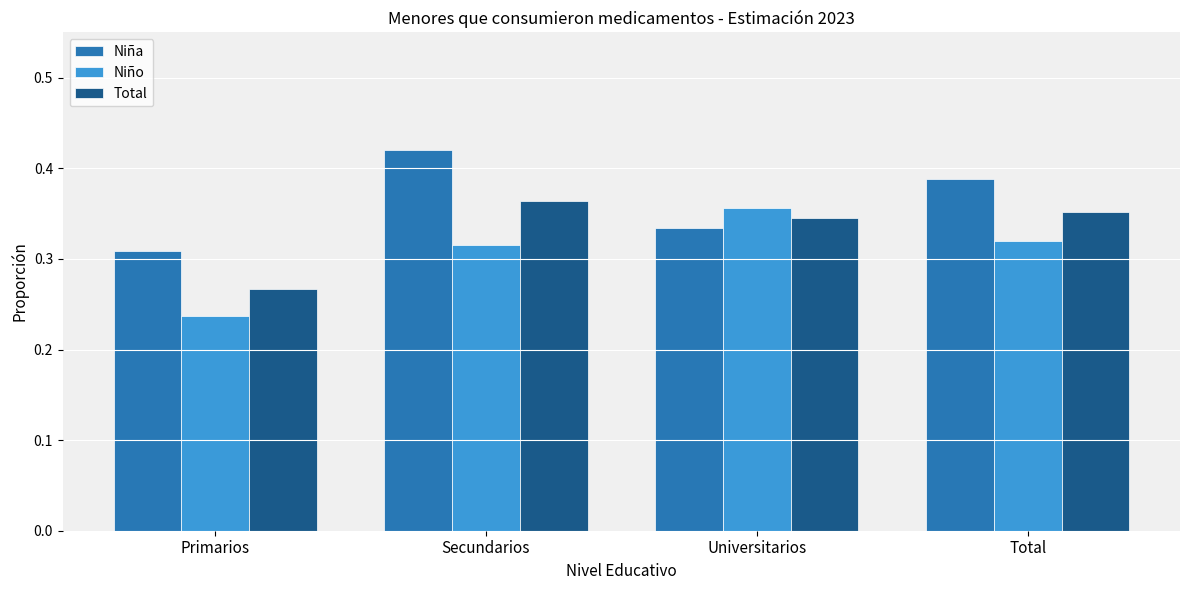

Which series changed the most between Universitarios and Total?

Niña